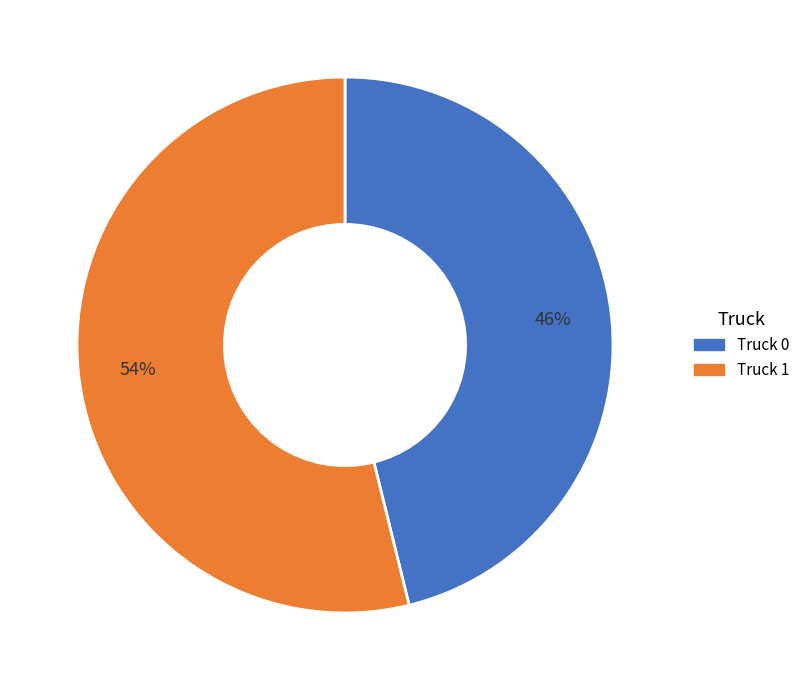

The Truck 1 slice represents 66% of the pie. True or false?

False